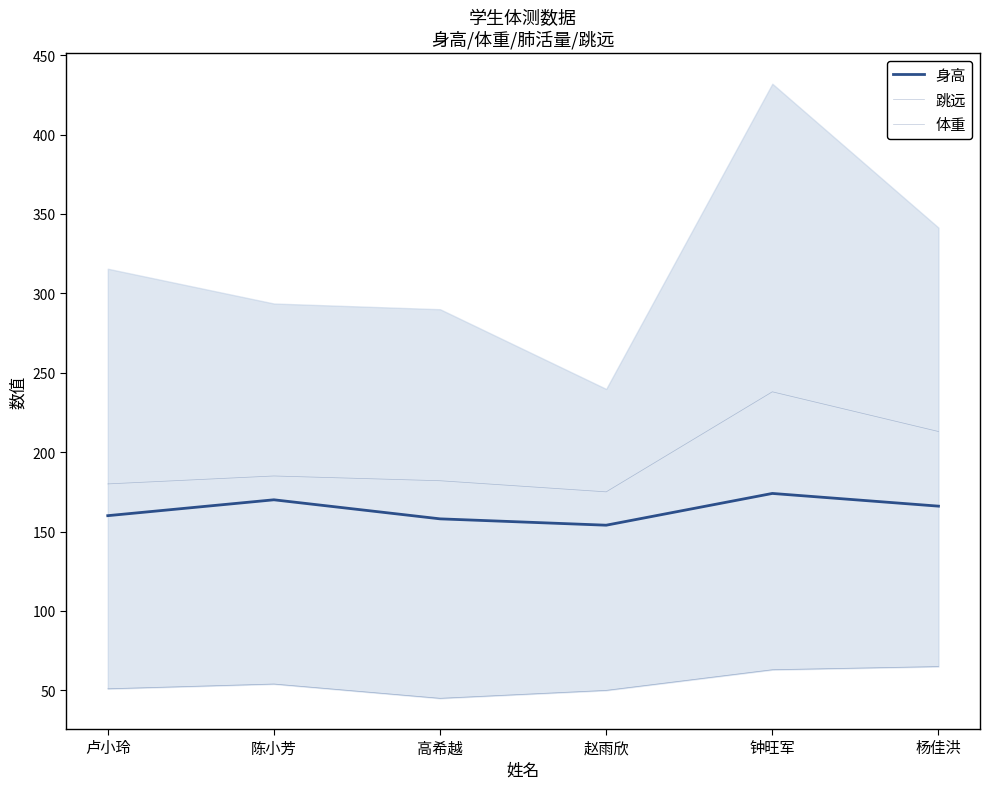

Rank the series by their average value, from highest to lowest.

跳远, 身高, 体重